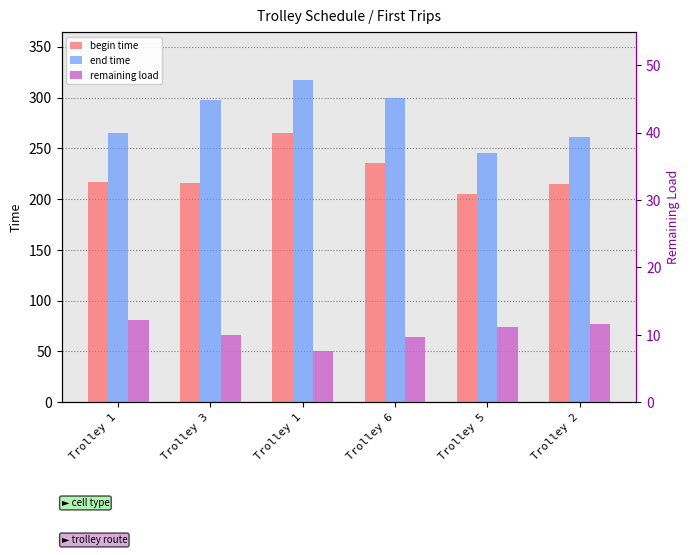

Is the value of remaining load at Trolley 2 greater than the value of end time at Trolley 2?

No